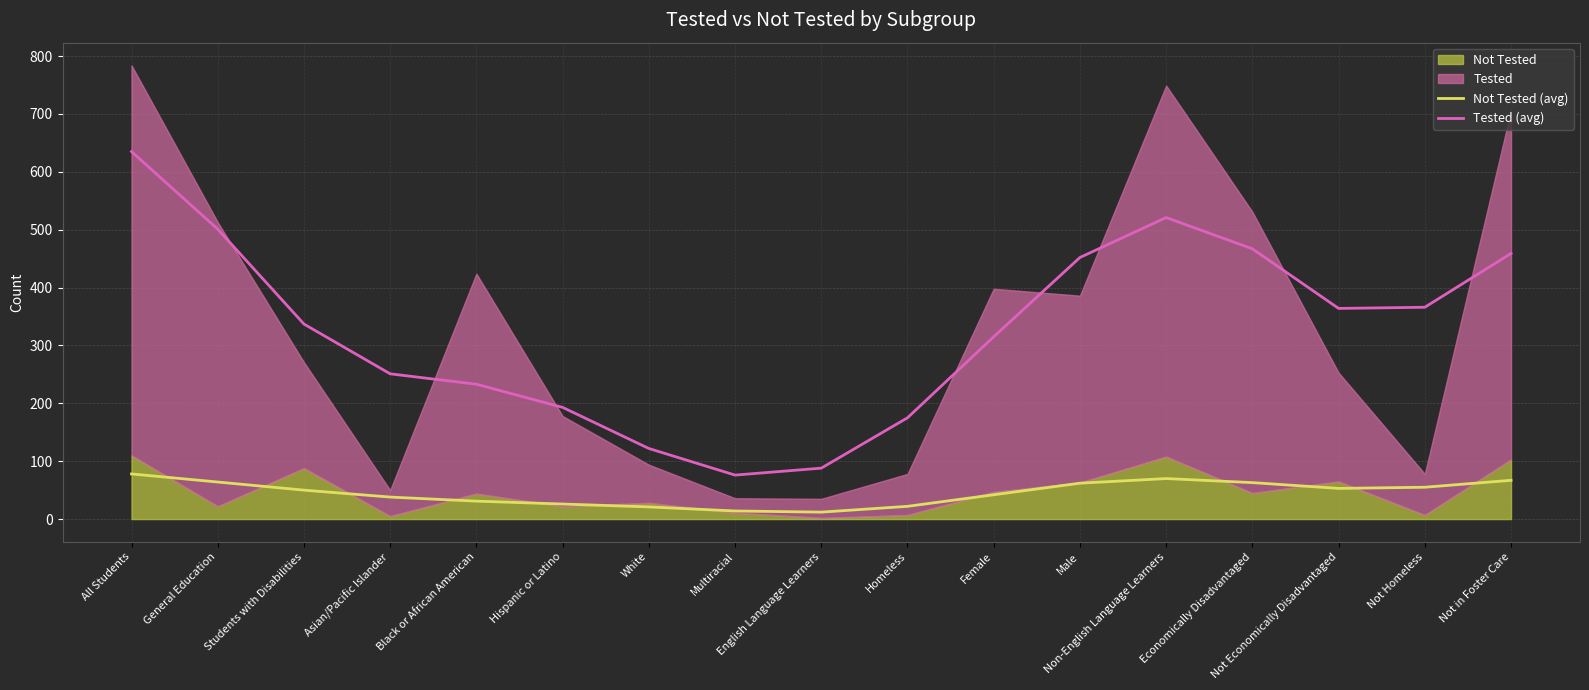

Reading left to right, list all the values displayed in this chart.

Not Tested (avg): 78	64	50	38	31	26	21	14	12	22	42	62	70	63	53	55	67
Tested (avg): 635	501	337	251	233	193	122	76	88	175	315	452	521	467	364	366	459